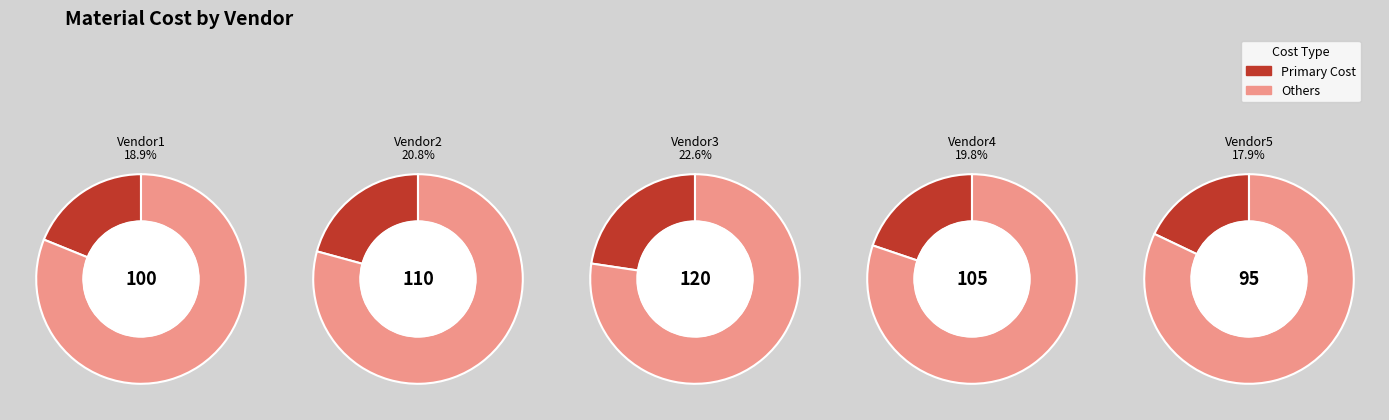

What percentage is NOT represented by Vendor4?

80.2%